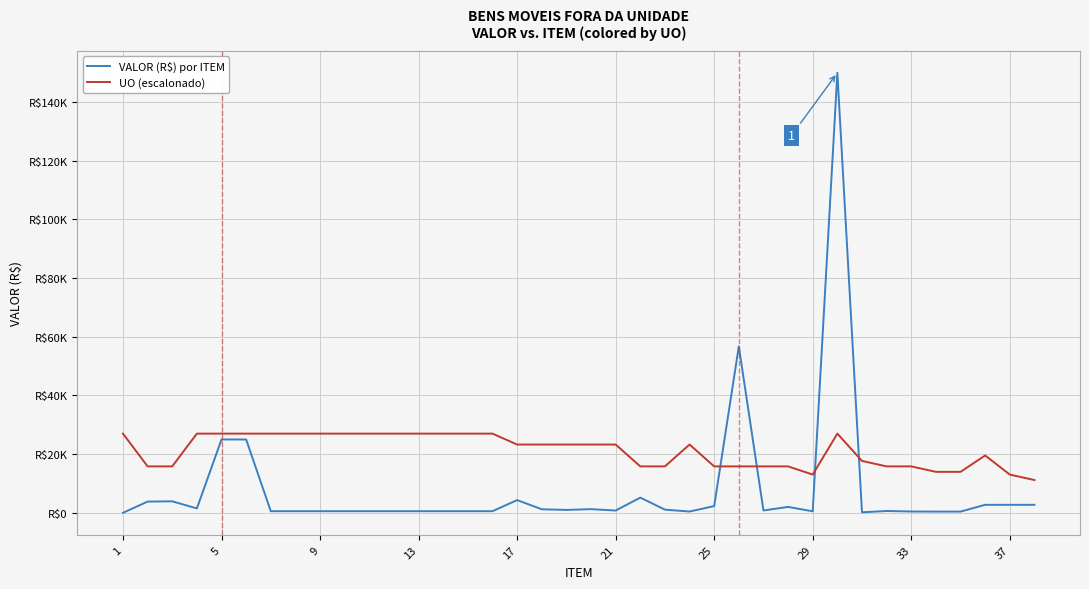

How many intersections are there between UO (escalonado) and VALOR (R$) por ITEM?

4